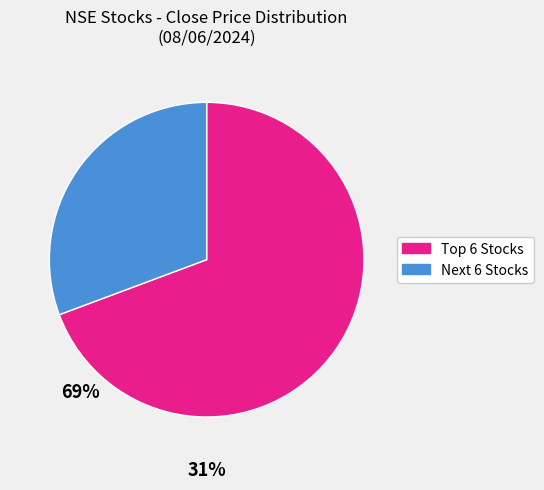

Is there any slice that represents more than half of the pie?

Yes